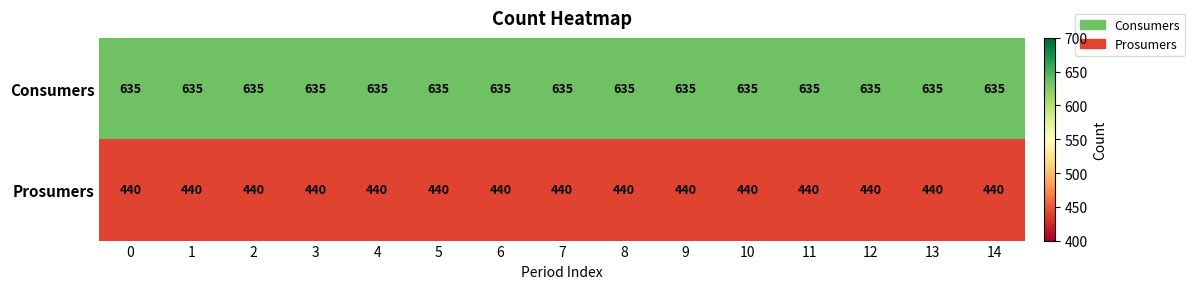

What is the total value across all series at 2?

1075